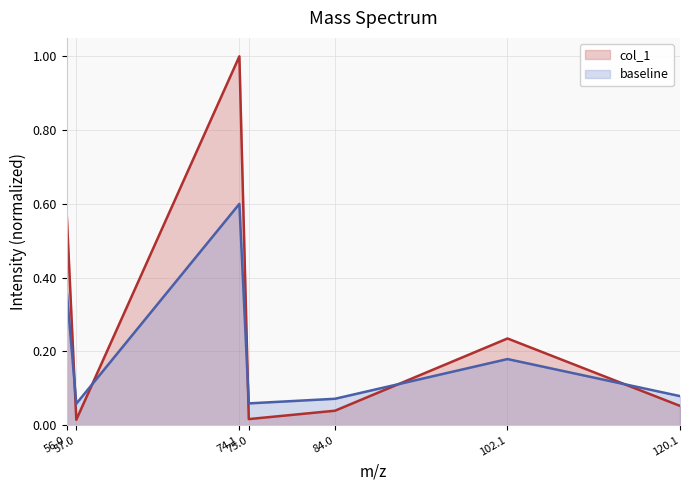

At which category does baseline reach its first local valley?

57.0